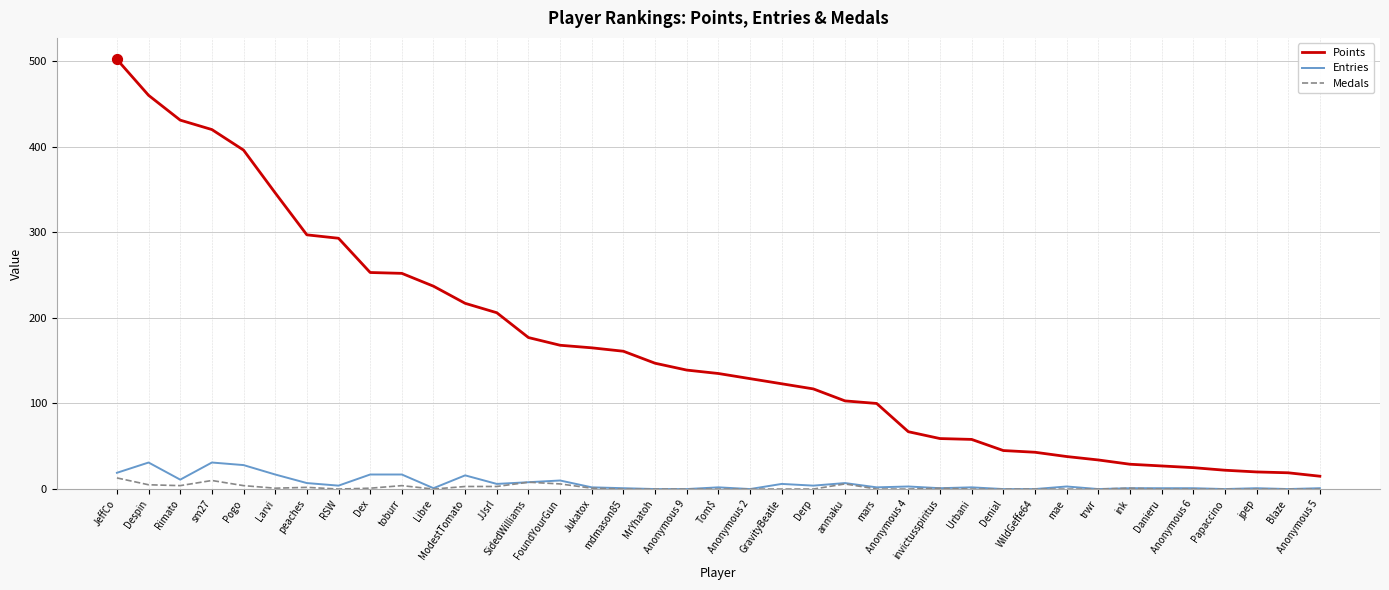

What is the total value across all series at toburr?

273